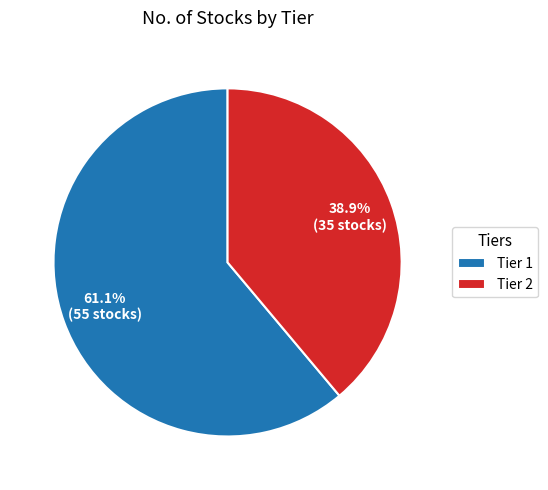

Which slice represents more than half of the pie?

Tier 1